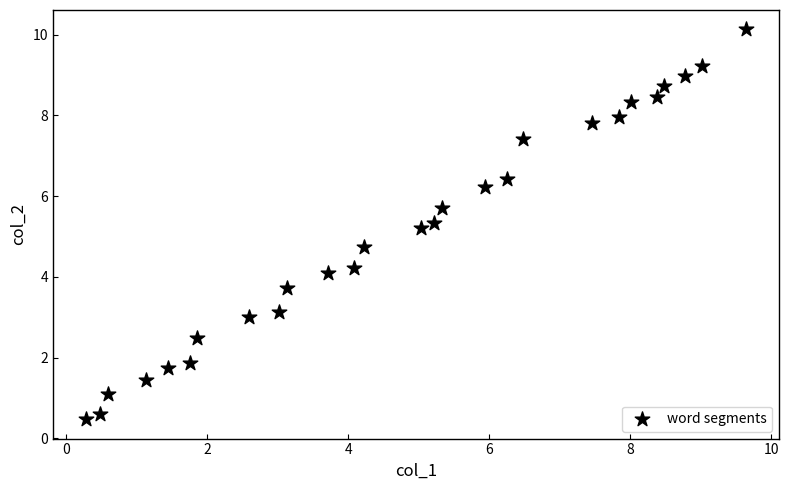

What is the range of Y values (max minus min)?

9.6